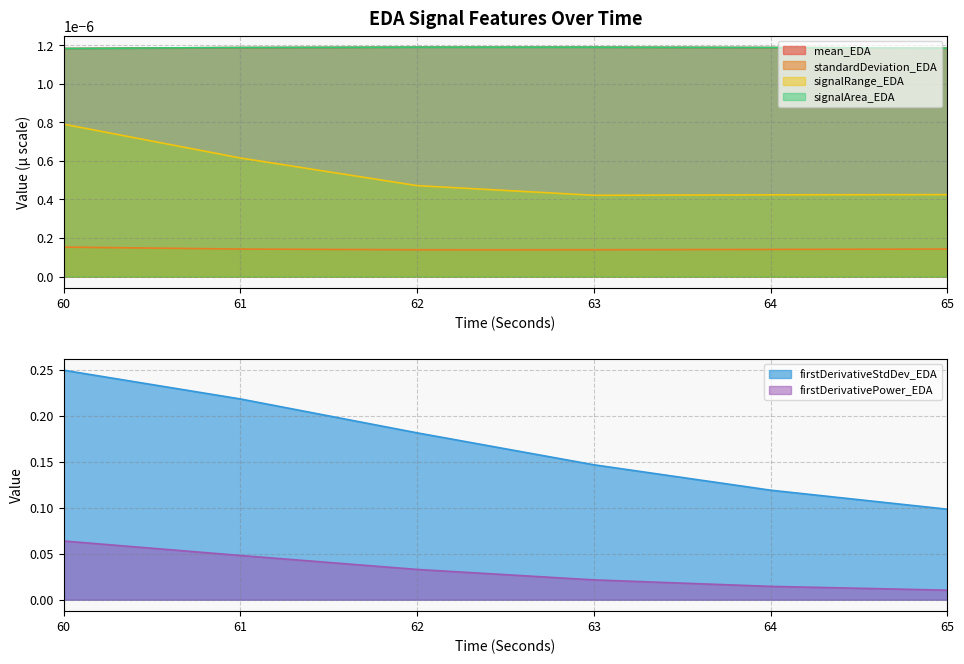

How many distinct data groups are displayed?

6